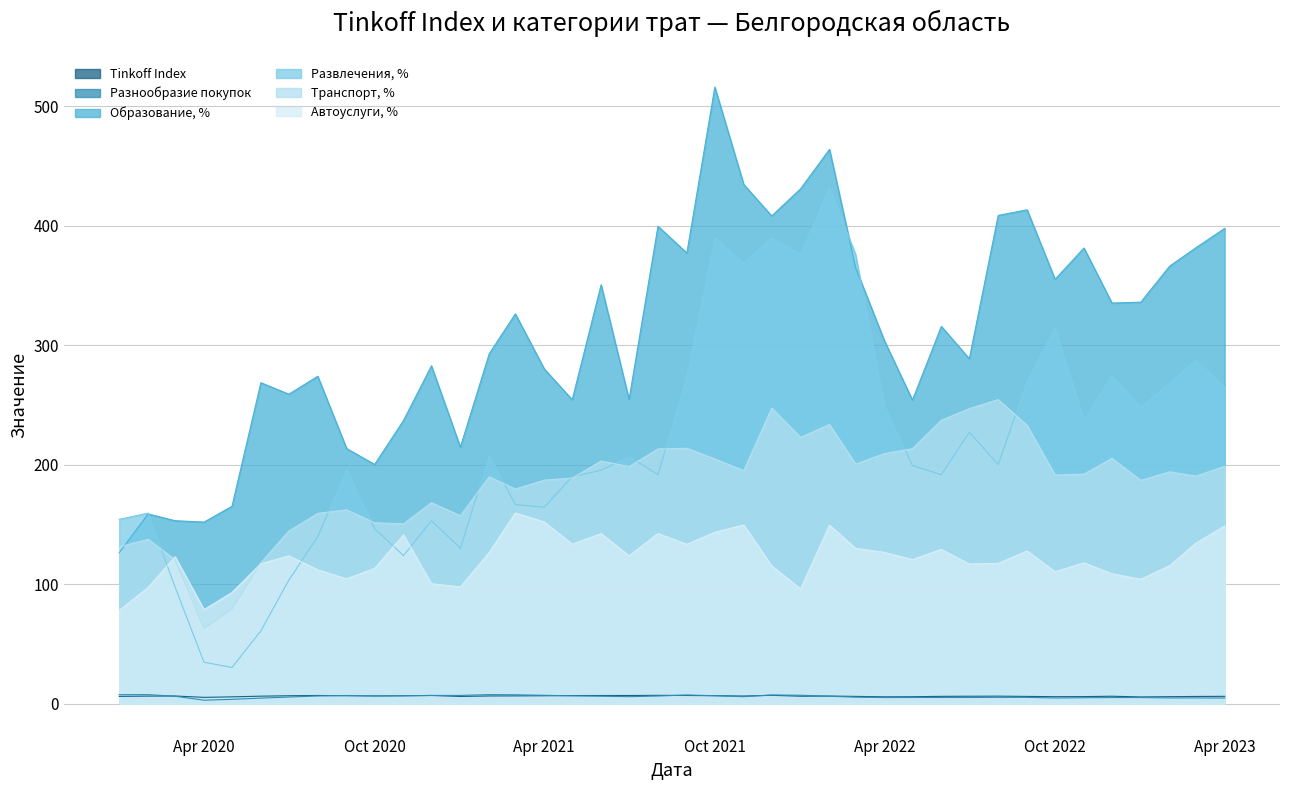

What is the sum of all Автоуслуги, % values?

4856.6